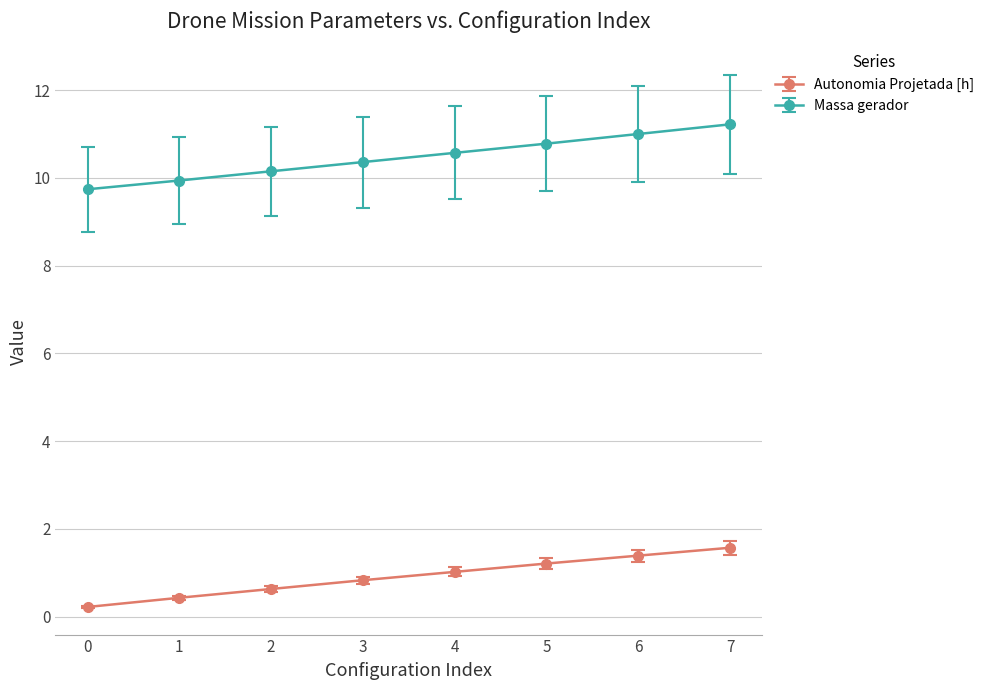

What is the total value across all series at 7?

12.8